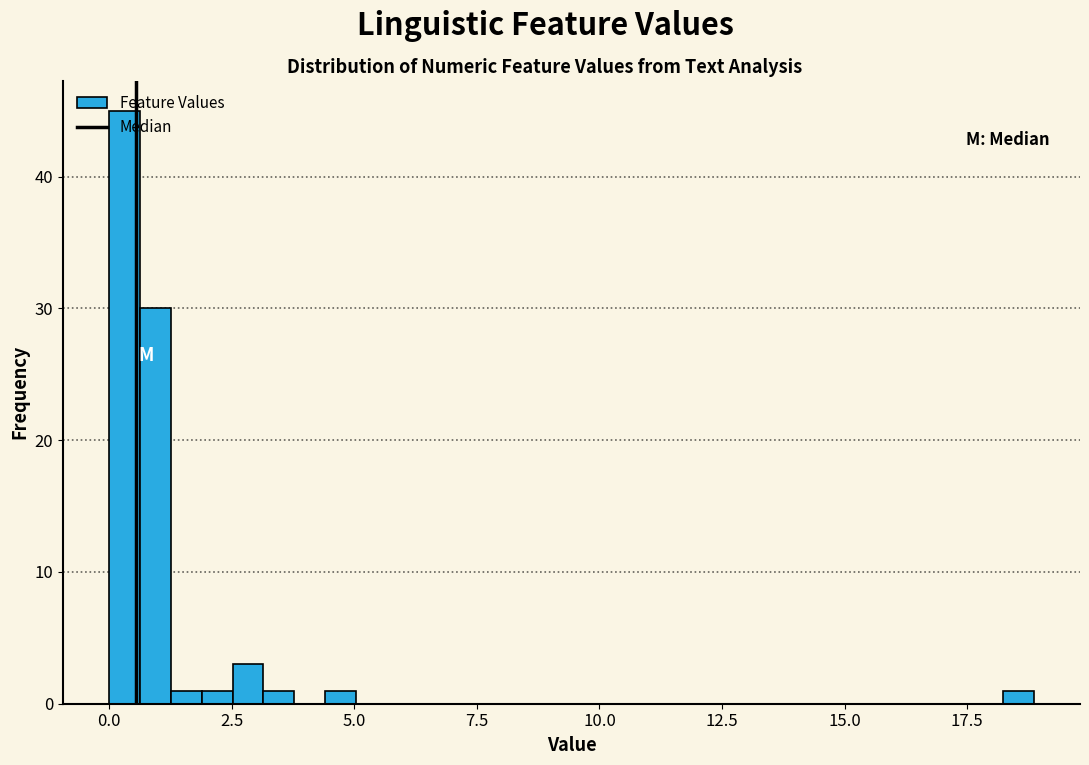

Around what value on the x-axis is the tallest bar? Give the approximate position of its centre, as read against the axis.

0.5